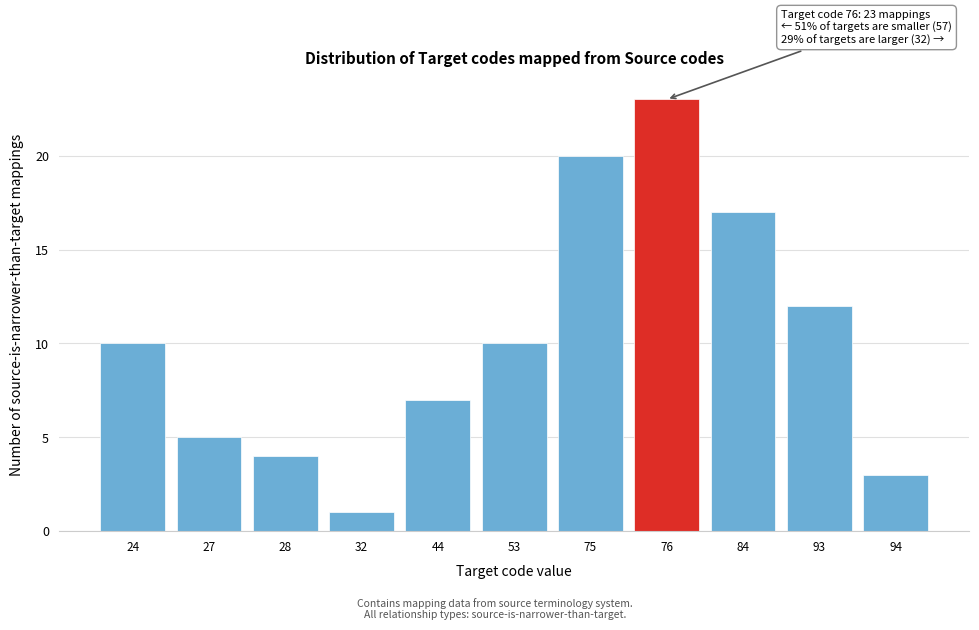

Reading left to right, what are all the values shown in this chart?

24=10	27=5	28=4	32=1	44=7	53=10	75=20	76=23	84=17	93=12	94=3